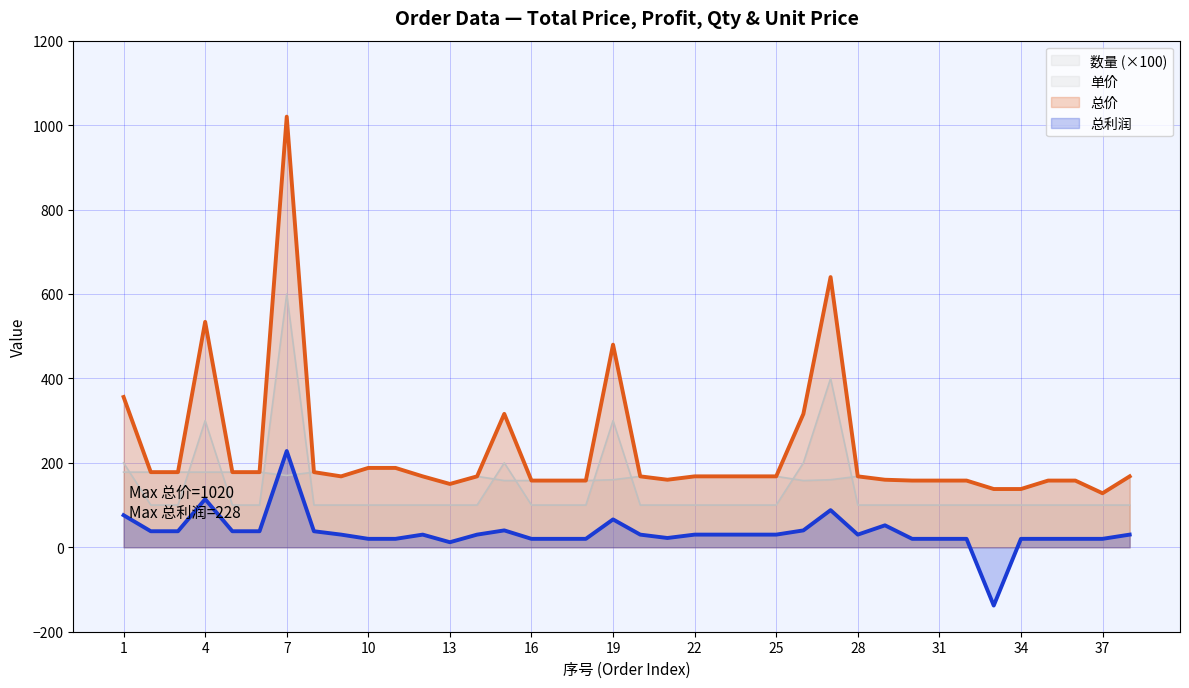

What is the difference between the second highest and second lowest values in the 总价 series?

502